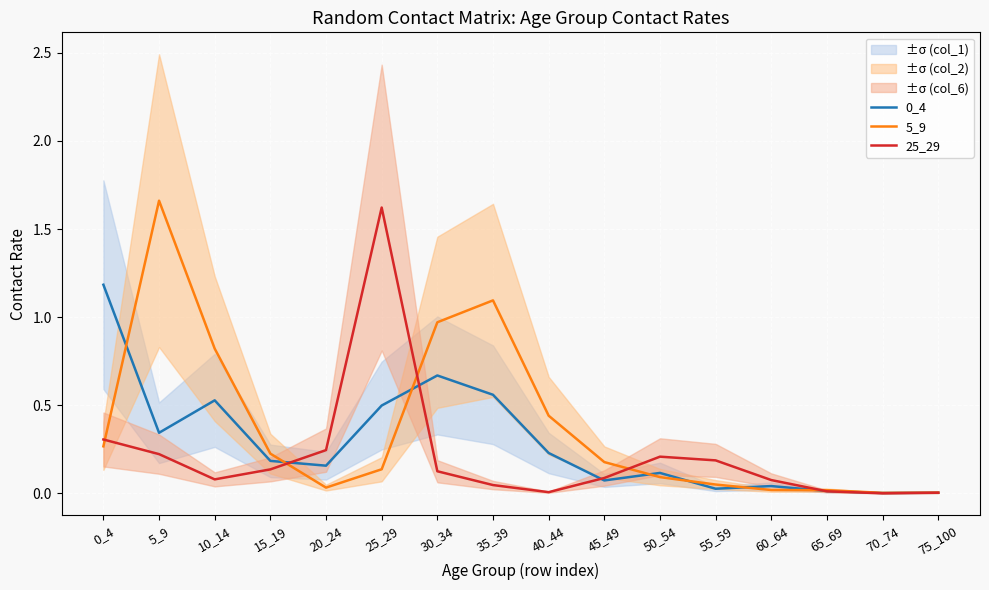

List the labels in order of 0_4 value, largest first.

0_4, 30_34, 35_39, 10_14, 25_29, 5_9, 40_44, 15_19, 20_24, 50_54, 45_49, 60_64, 55_59, 65_69, 75_100, 70_74